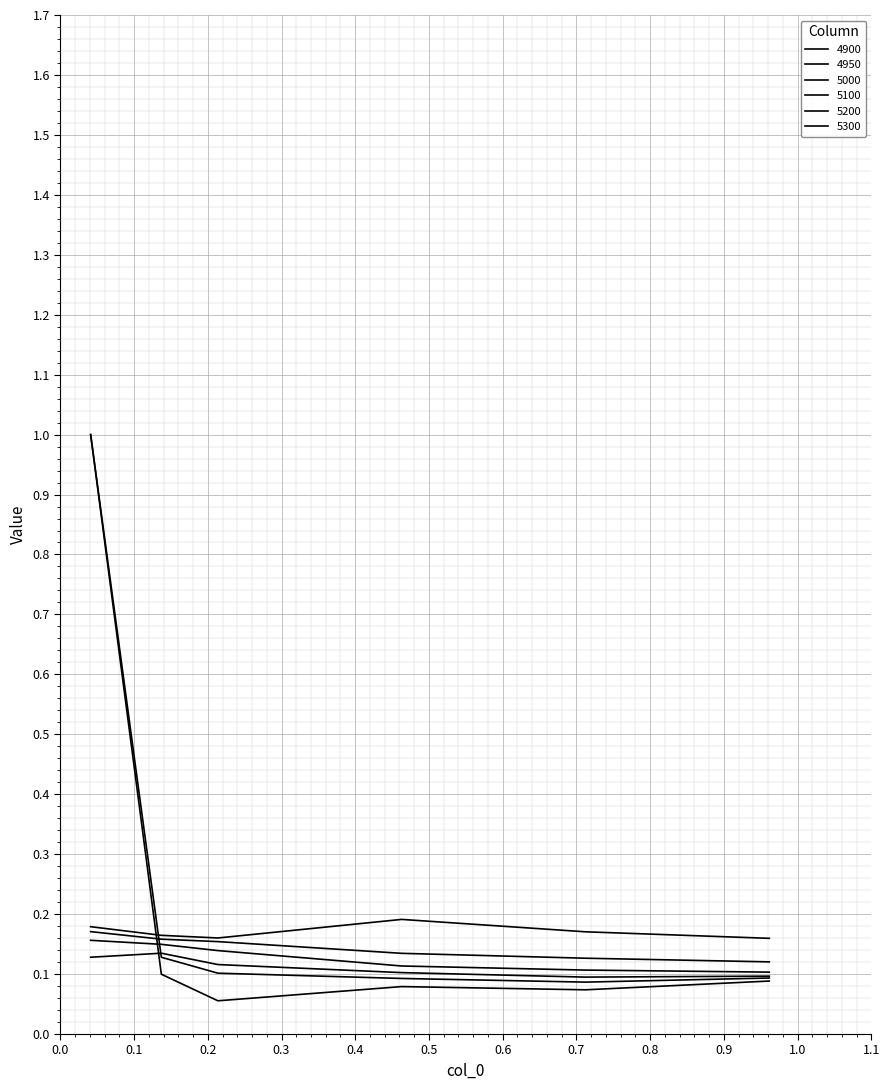

What is the lowest value of the 5300 series?

0.2